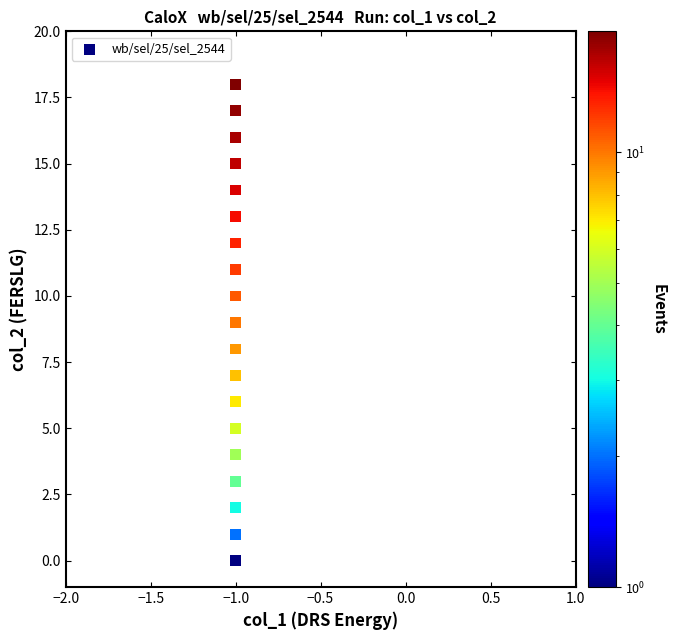

What is the range of Y values (max minus min)?

18